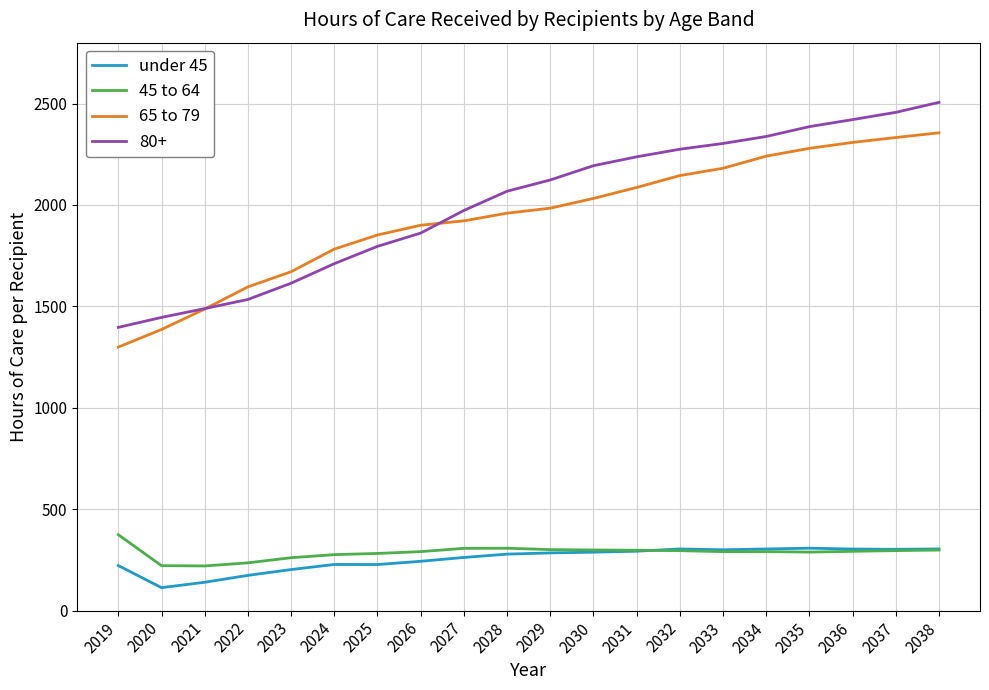

What is the difference between the highest and lowest values at 2020?

1332.2